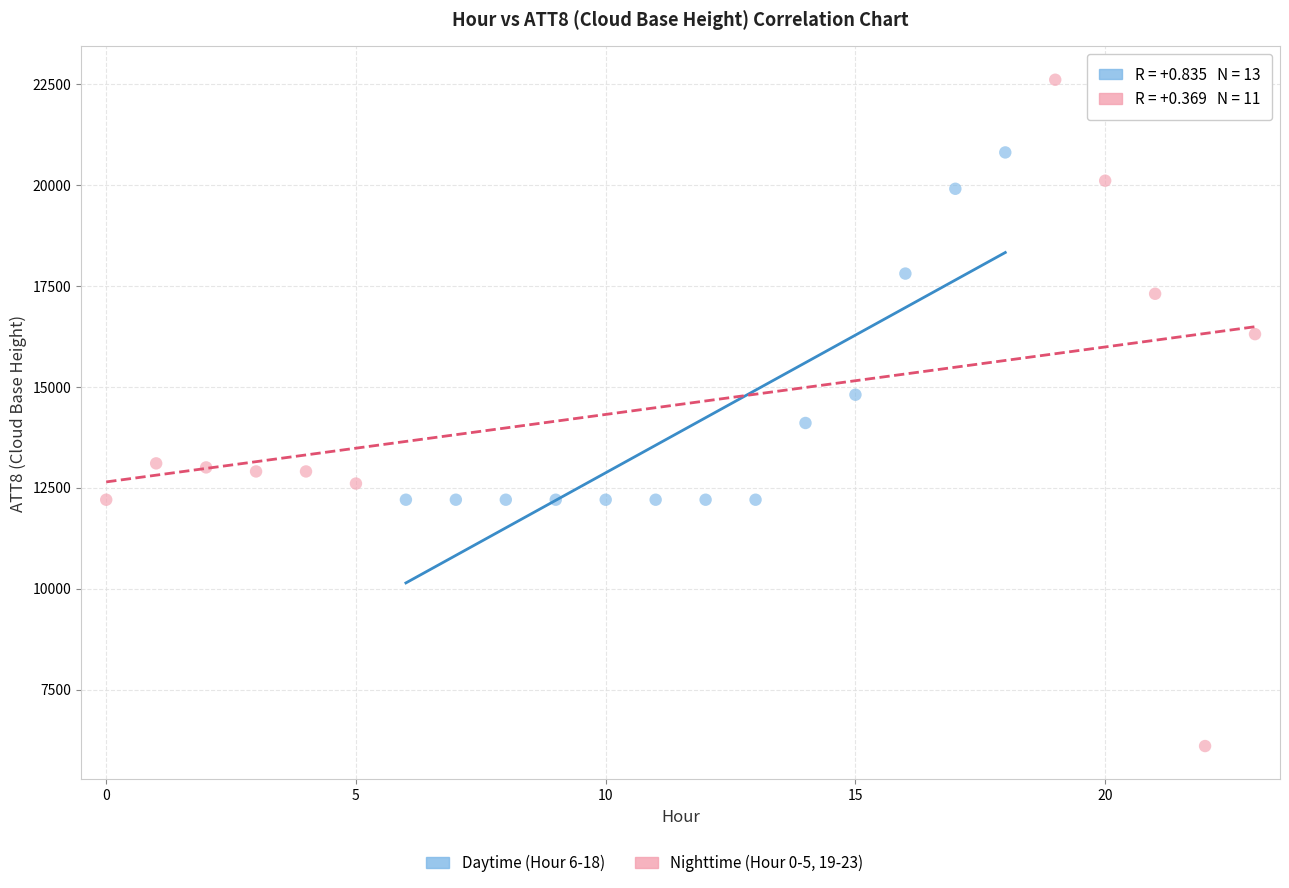

Which series contains the highest Y value?

Nighttime (Hour 0-5, 19-23)